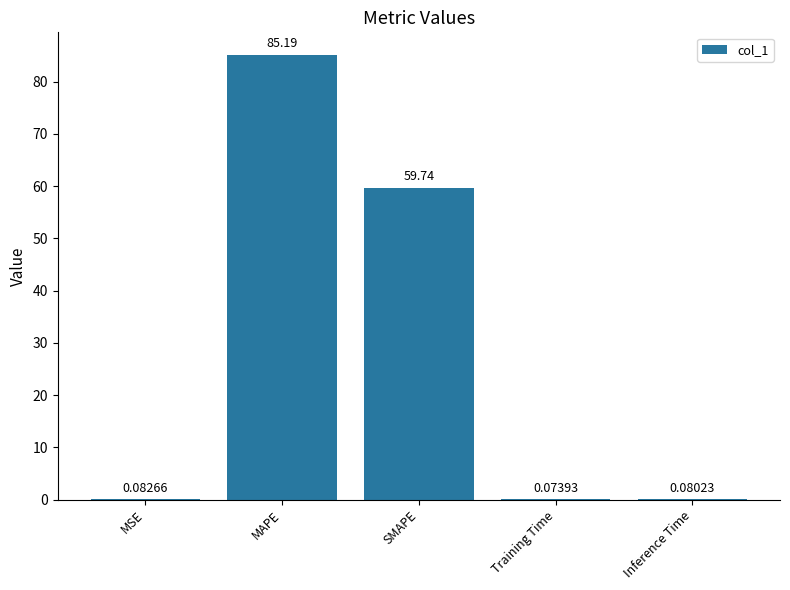

What is the sum of the values at SMAPE and Inference Time?

59.8